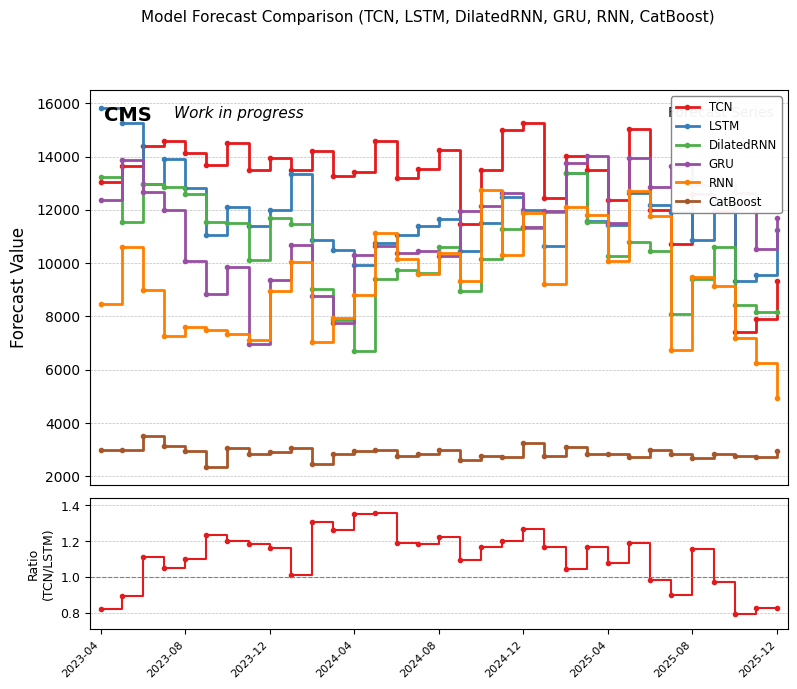

What is the lowest value of the RNN series?

4924.1